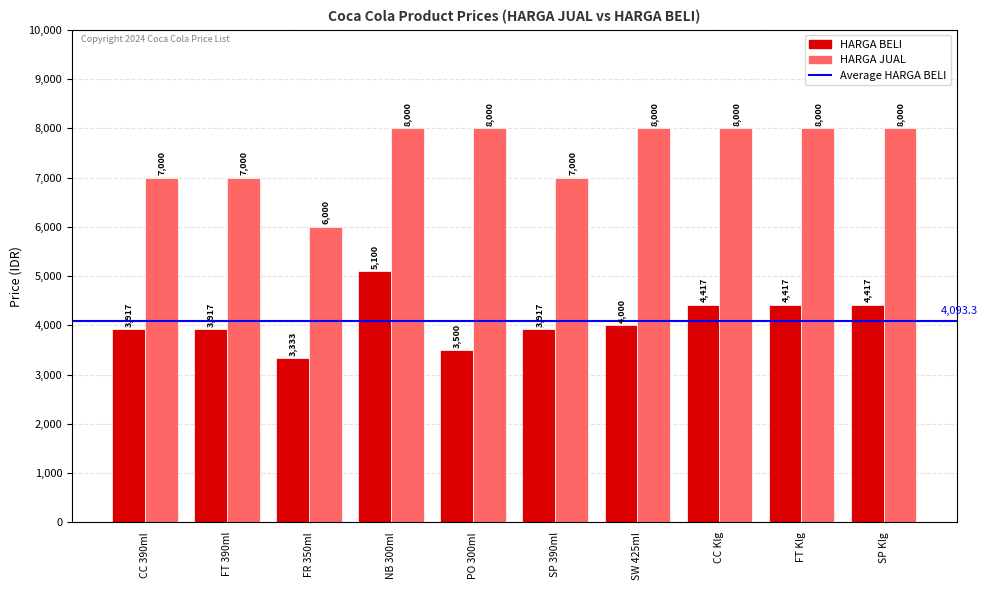

Which series has the largest range (max minus min)?

HARGA JUAL